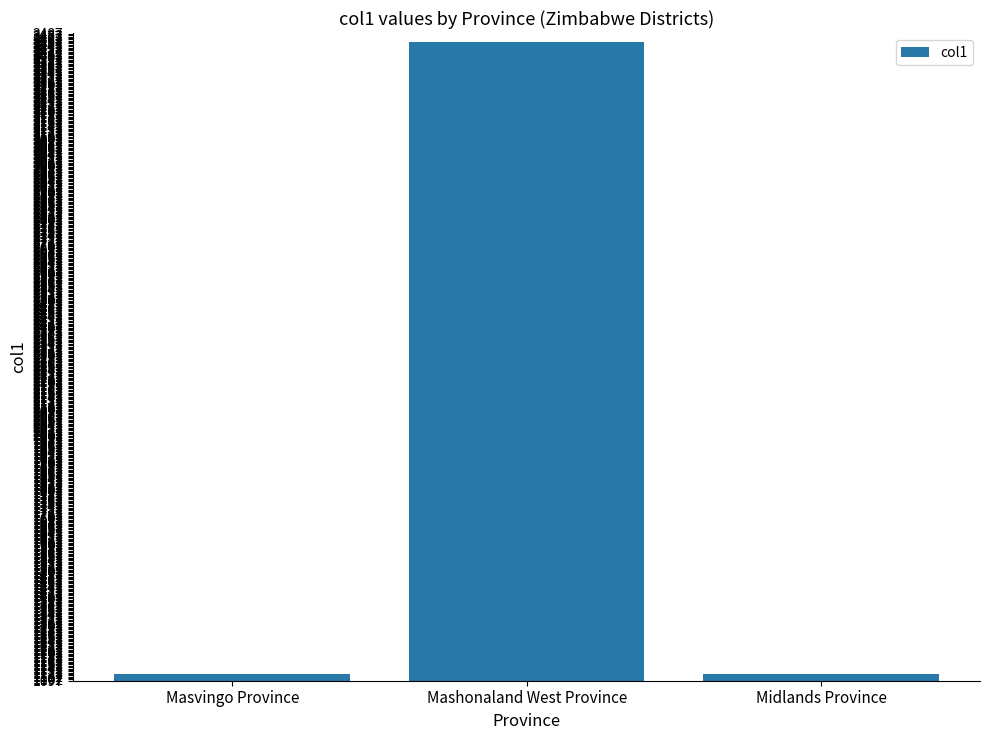

True or false: the data shows 1120 at Masvingo Province.

True